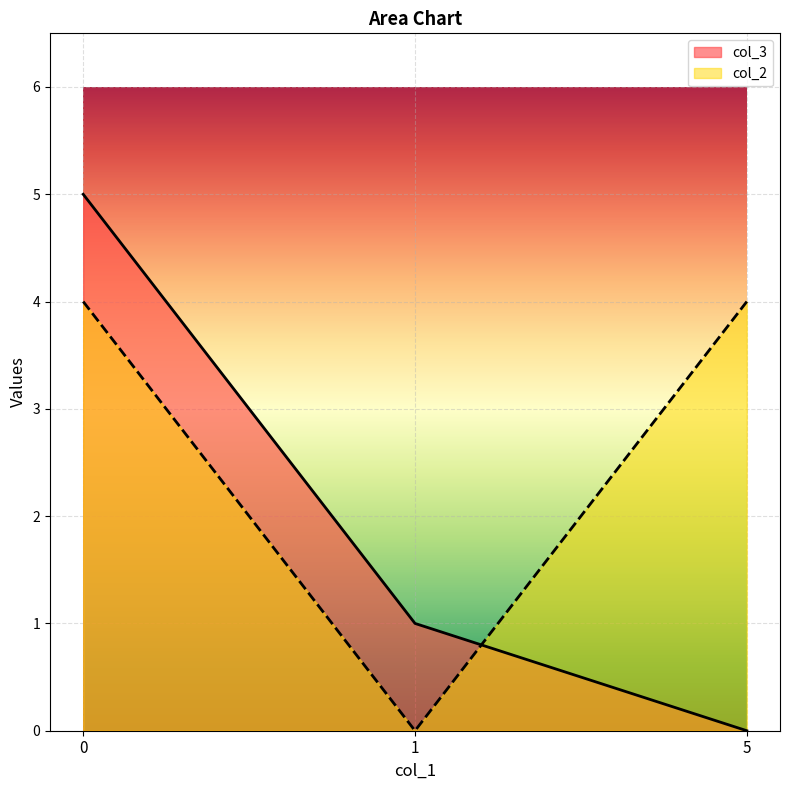

What is the highest value of the col_2 series?

4